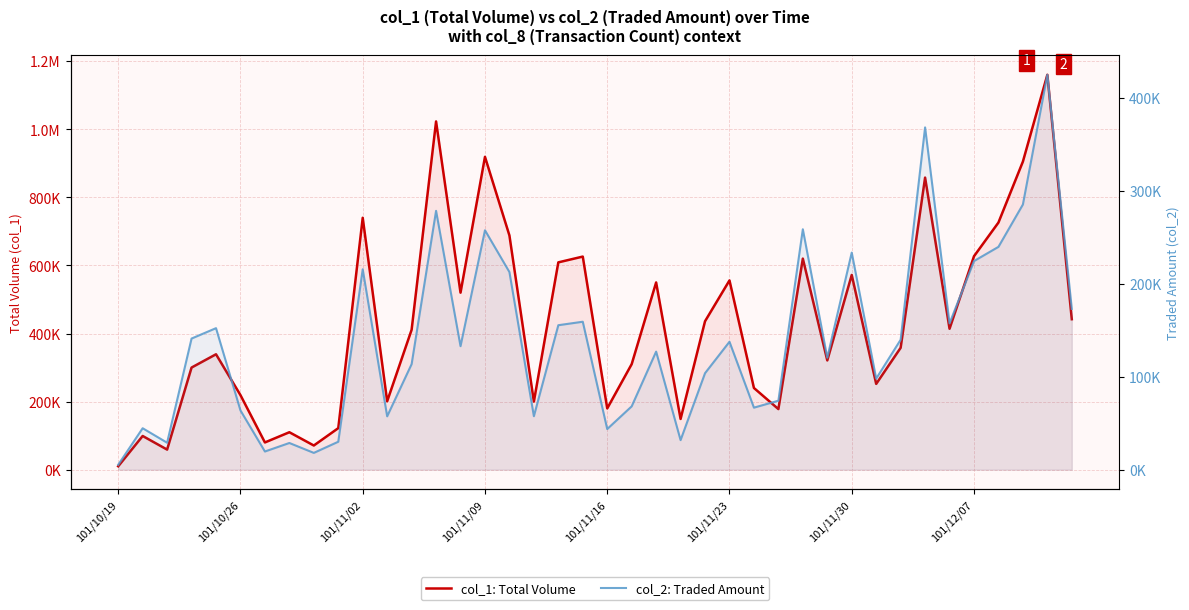

How many lines are shown in the chart?

2